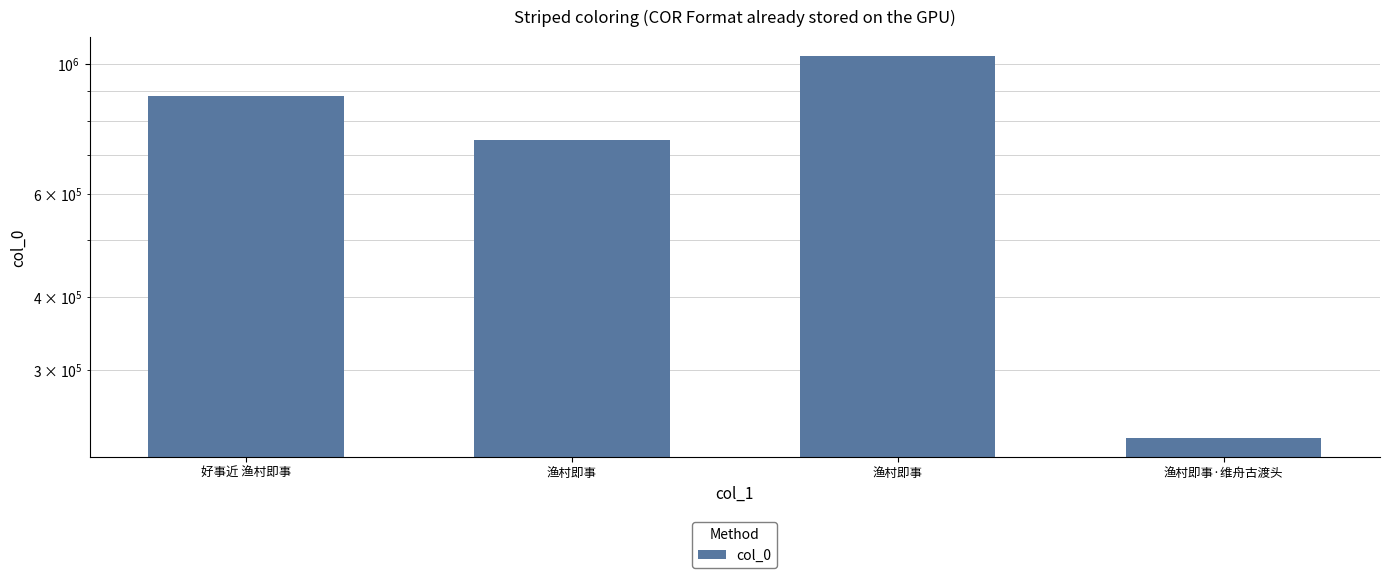

What is the maximum value shown in the chart?

1033020